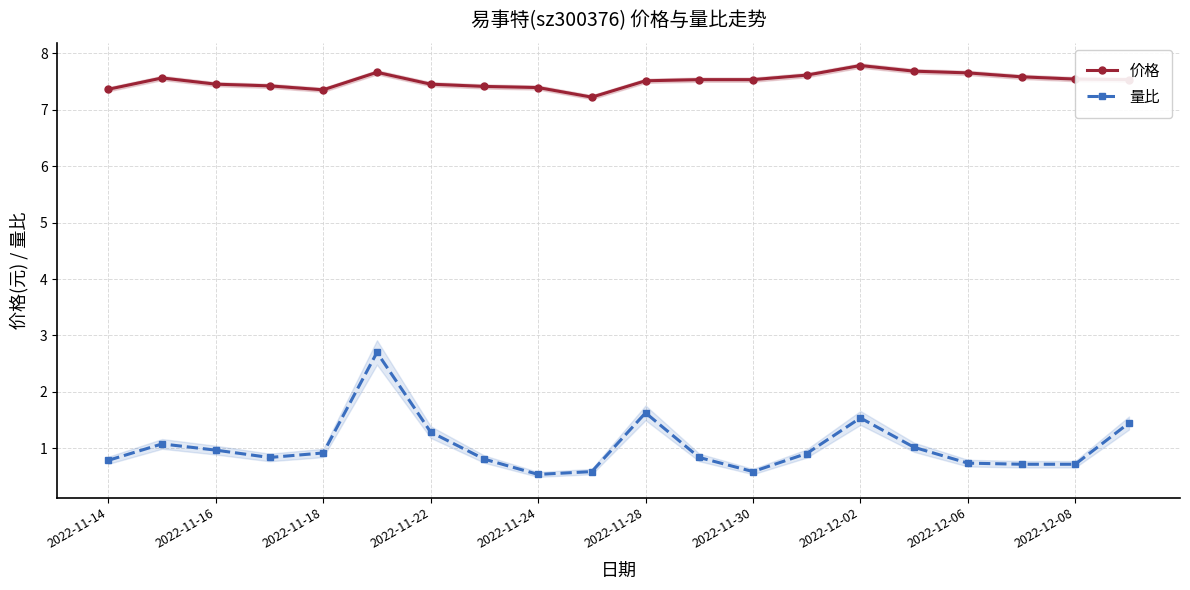

How many 价格 values are between 7 and 8?

20